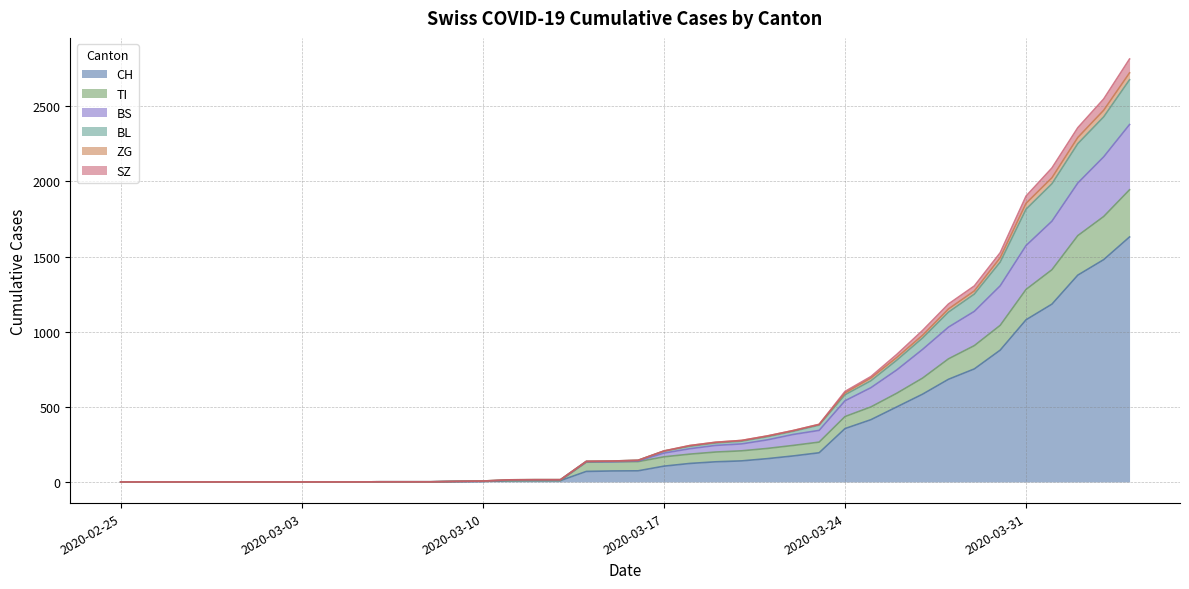

True or false: SZ has more than 2 points higher than both neighbors.

False